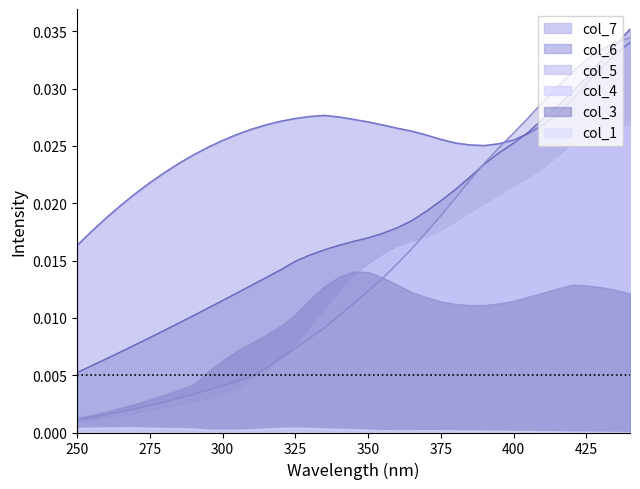

Which series has the largest range (max minus min)?

col_5